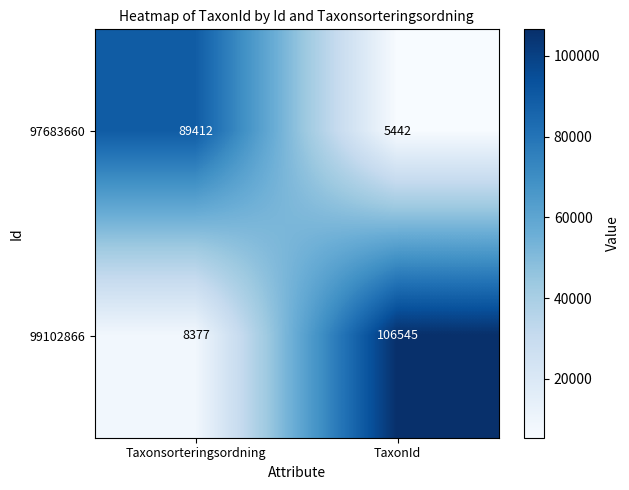

True or false: 97683660 has a value of 89412 at Taxonsorteringsordning.

True